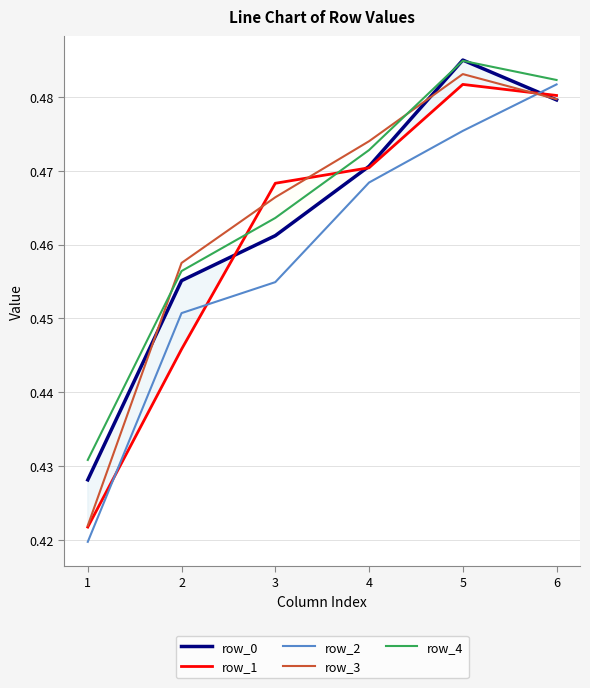

True or false: row_1 has a value of 0.3 at 2.

False